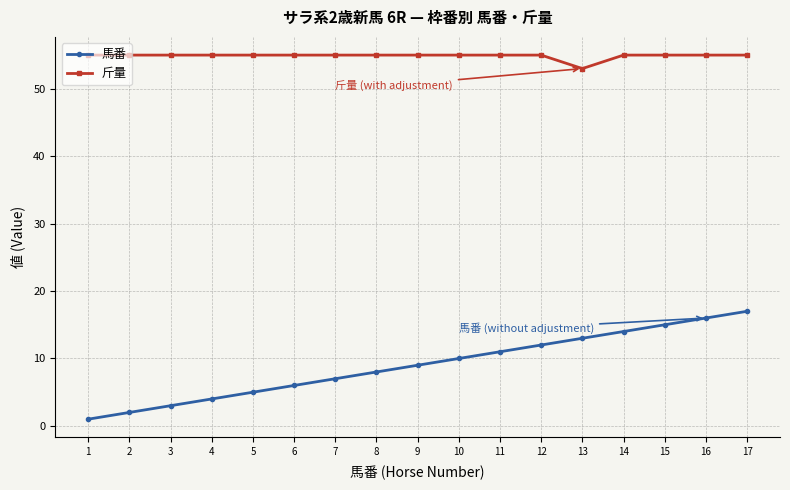

Does the chart display data point markers on the line(s)?

Yes